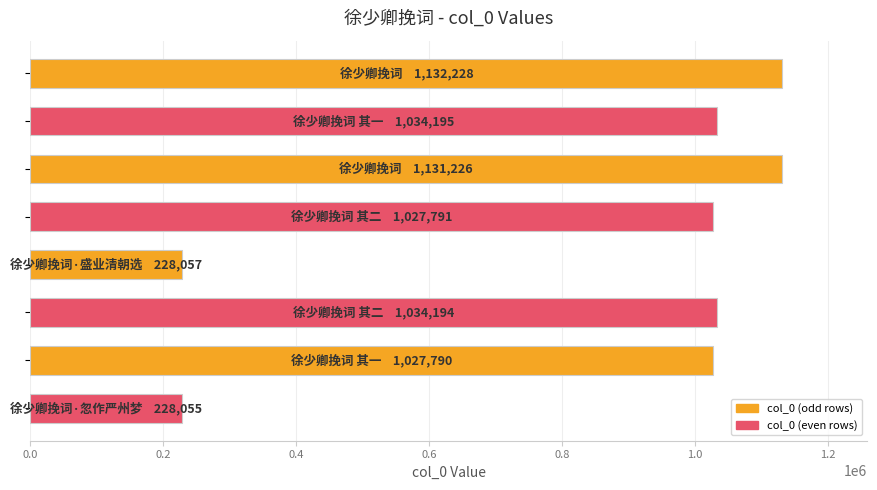

What is the value of the 6th bar from the top?

1034194